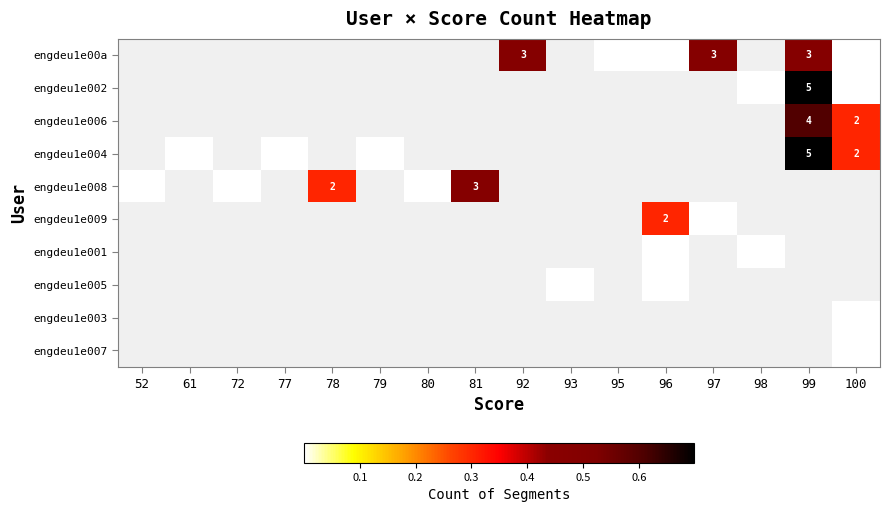

Count the number of data series in this chart.

10